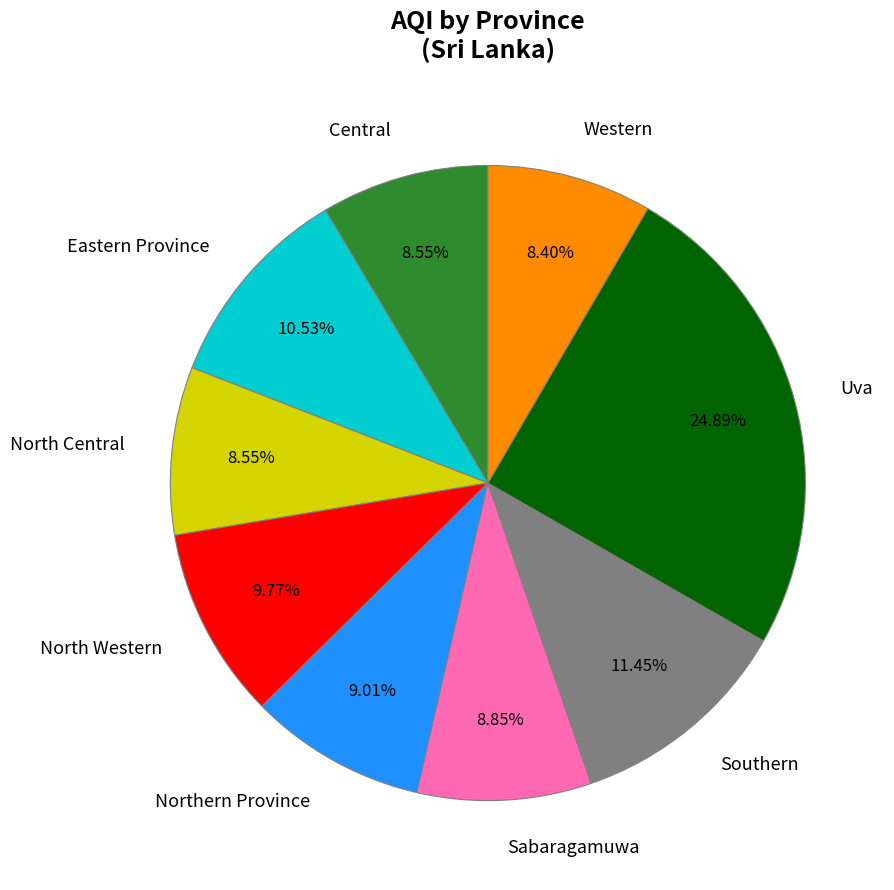

What is the ratio of the value at Central to the value at Northern Province?

0.9